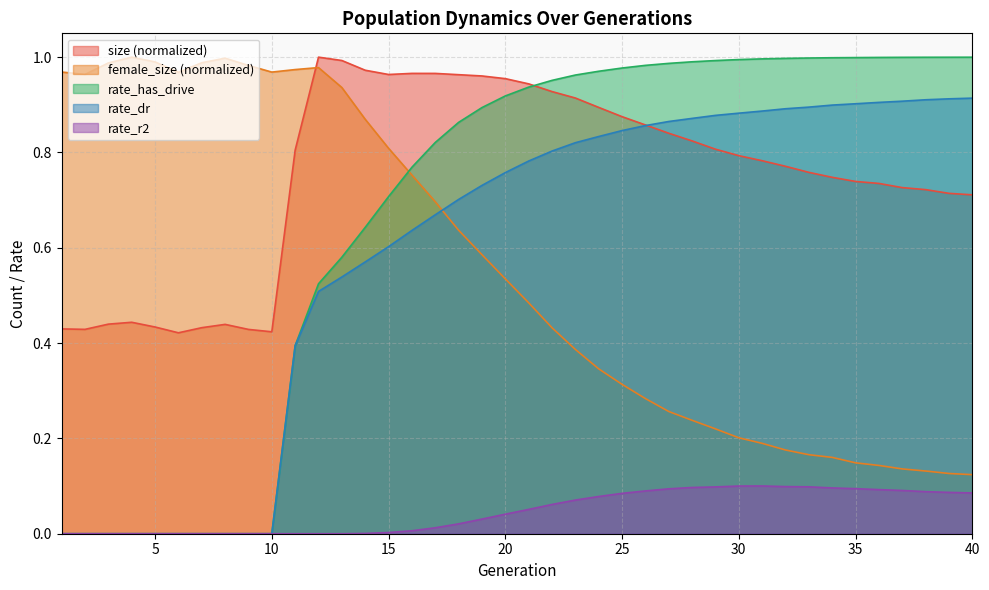

How many lines are shown in the chart?

5